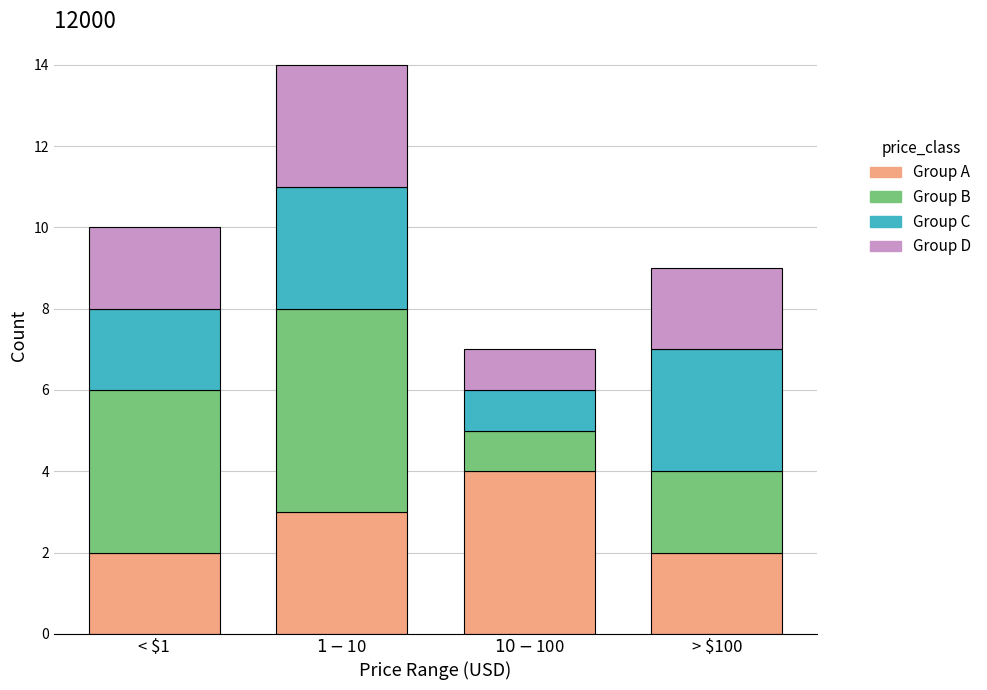

Reading left to right, transcribe the values for Group A.

2	3	4	2